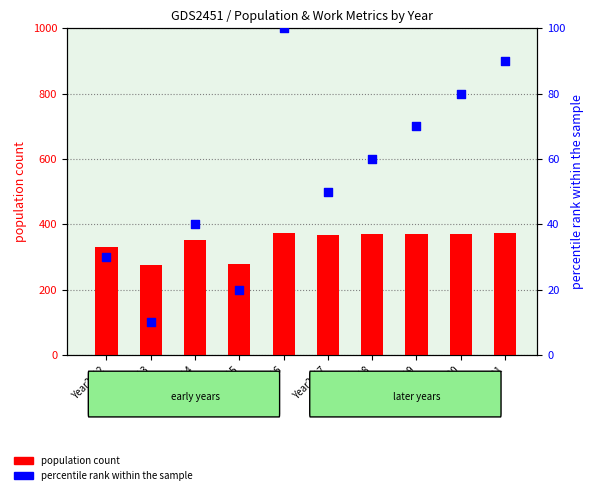

Which series has the widest spread of Y values?

population count